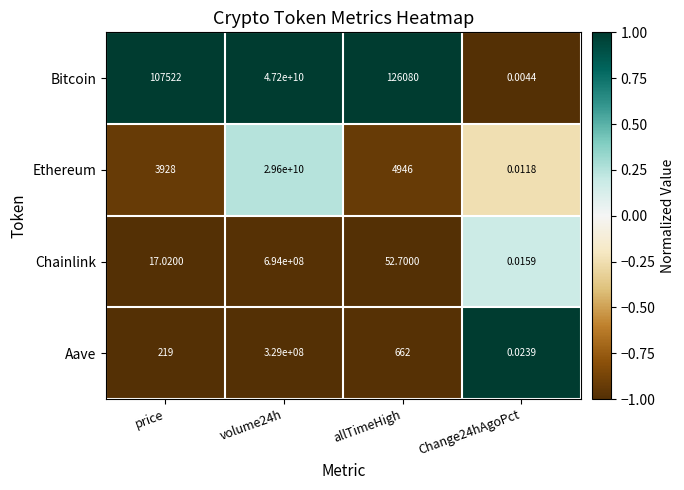

Which label corresponds to the smallest value in the chart?

Change24hAgoPct